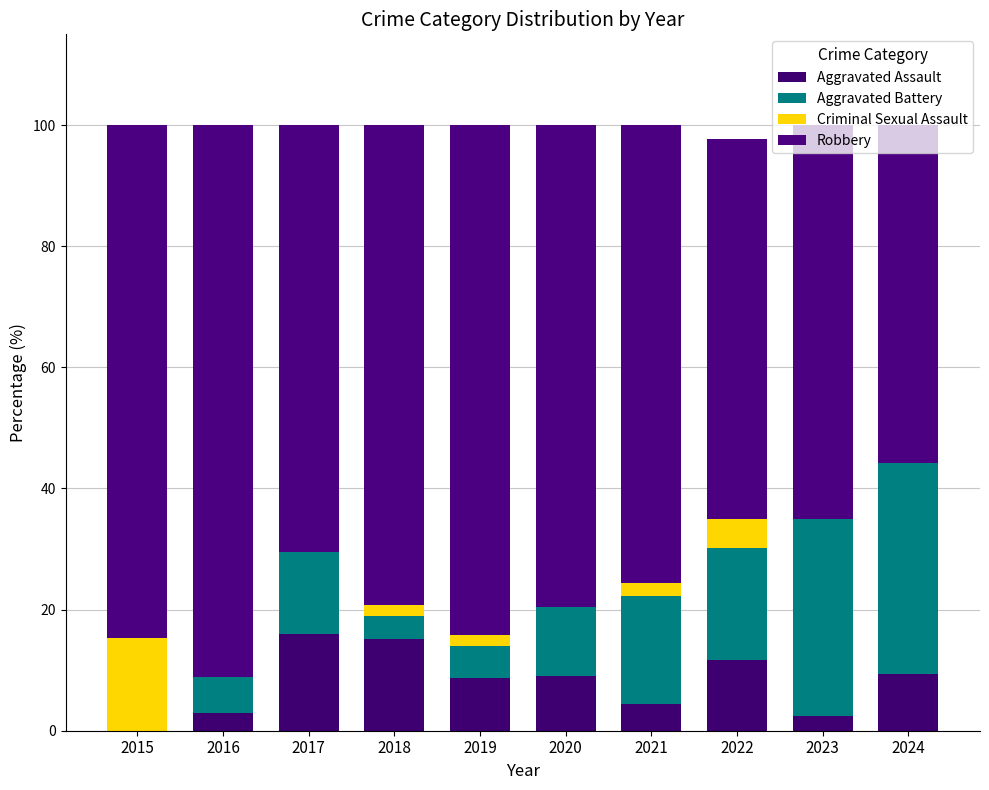

What is the average value of the Aggravated Assault series?

8.0